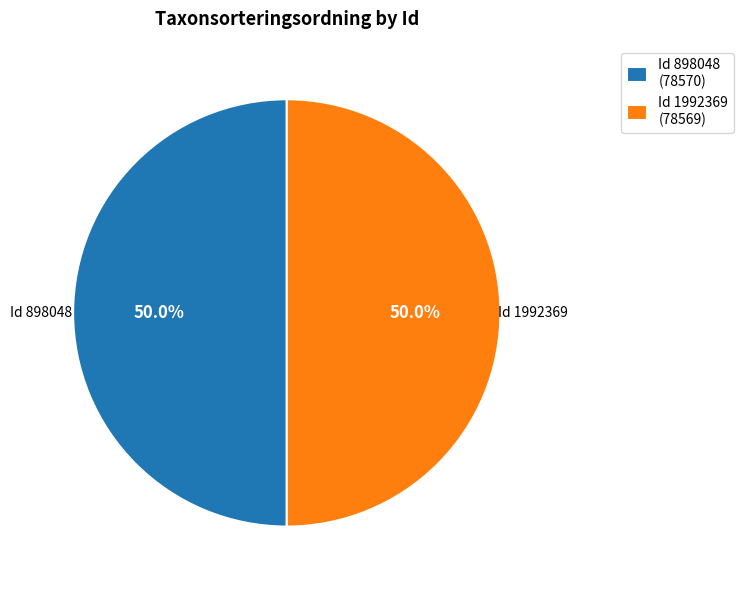

Do Id 898048 (78570) and Id 1992369 (78569) together represent more than half of the pie?

Yes